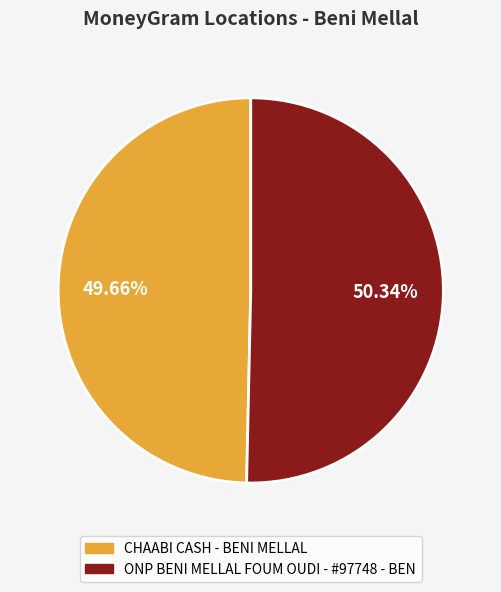

Between ONP BENI MELLAL FOUM OUDI - #97748 - BEN and CHAABI CASH - BENI MELLAL, which is larger?

ONP BENI MELLAL FOUM OUDI - #97748 - BEN